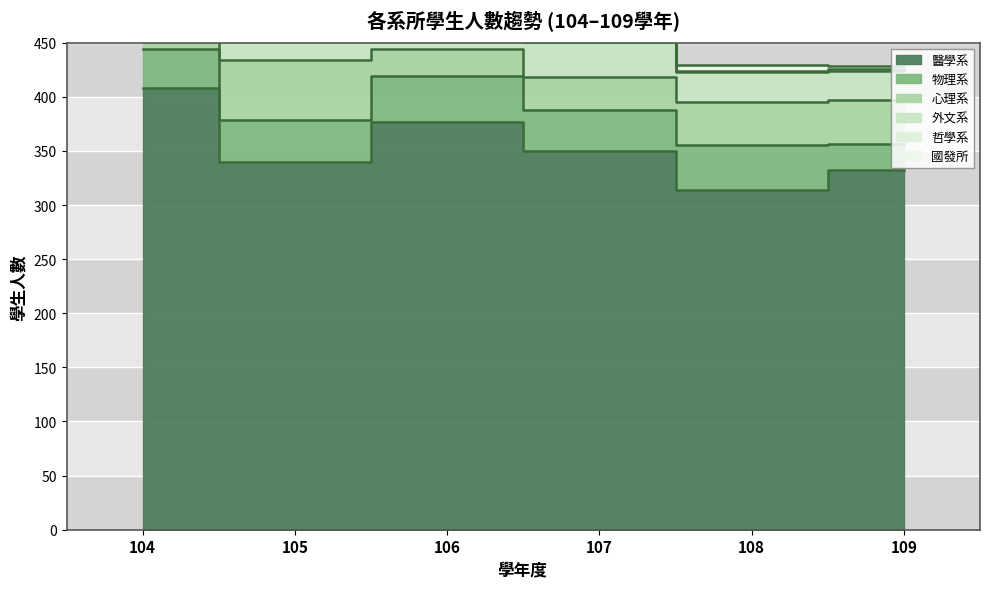

What is the maximum value for 醫學系?

408